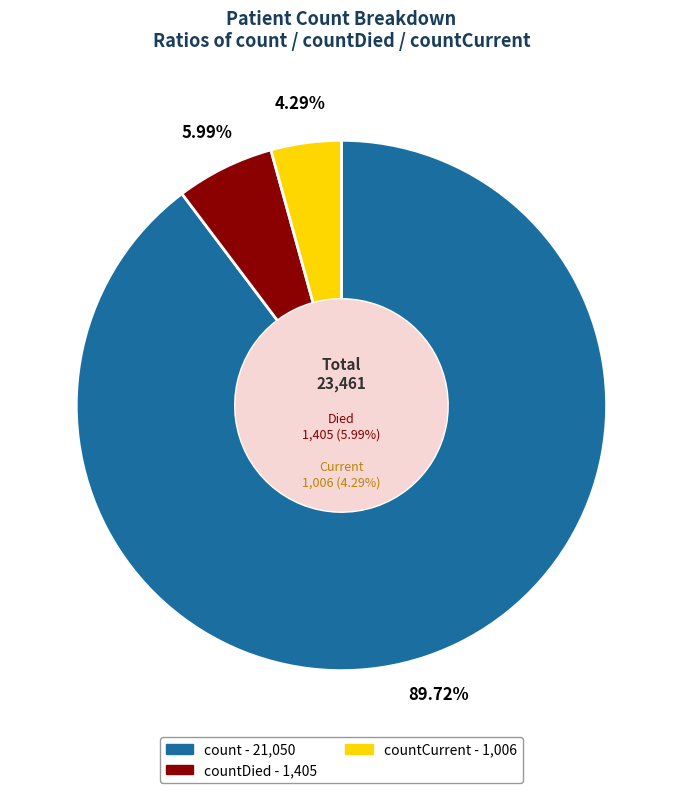

How many slices are in this pie chart?

3